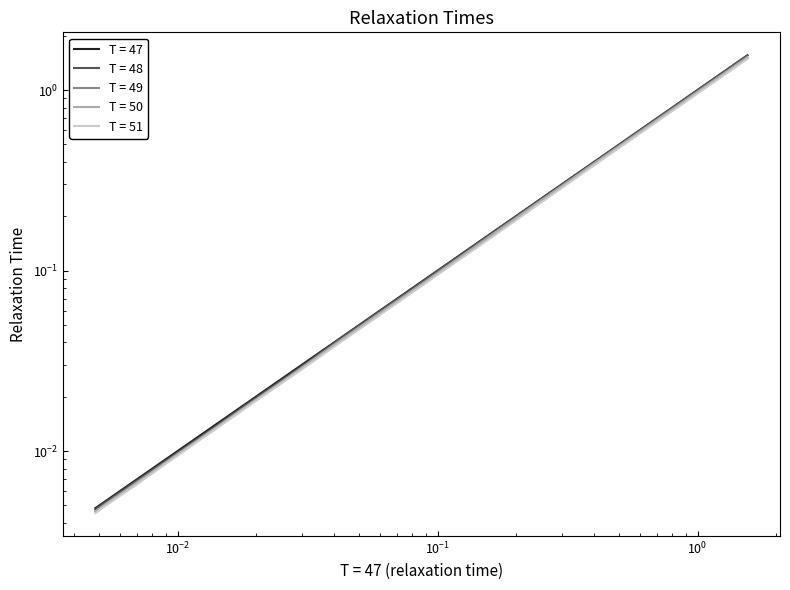

Does the chart have visible grid lines?

No